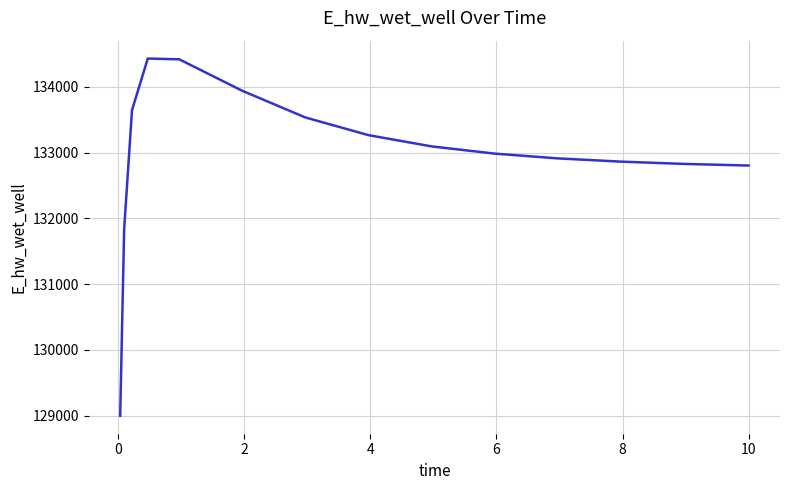

What is the smallest value displayed?

128996.6